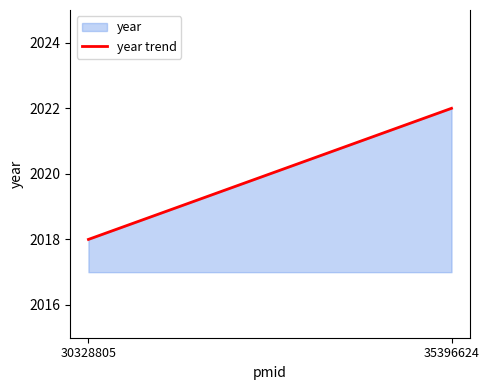

At which category does the chart reach its minimum across all series?

30328805